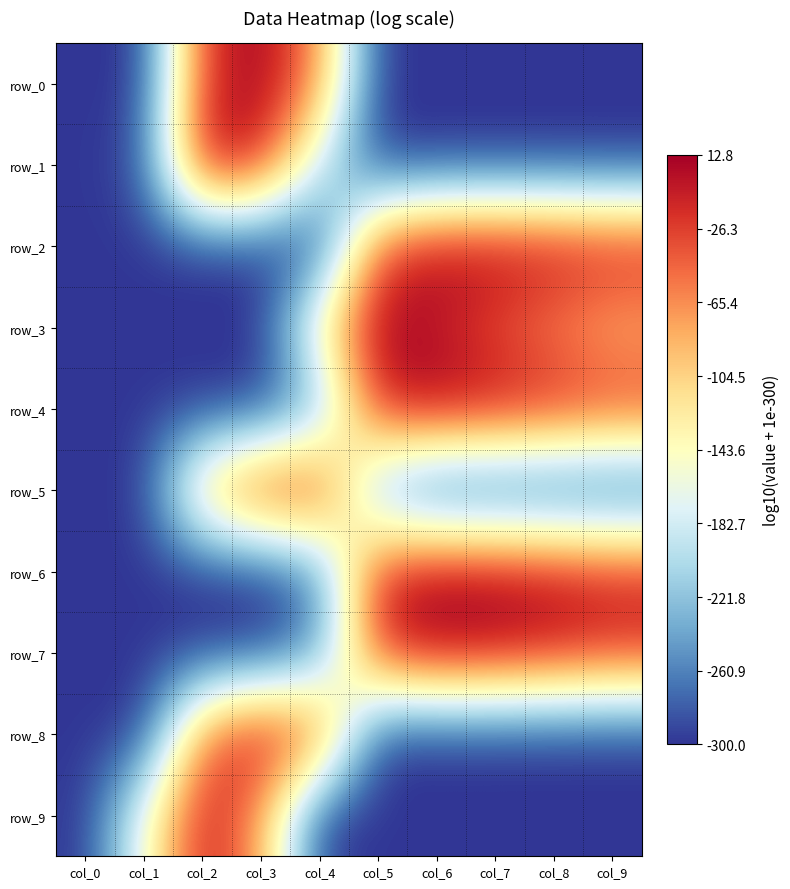

At which category does the chart reach its minimum across all series?

col_0